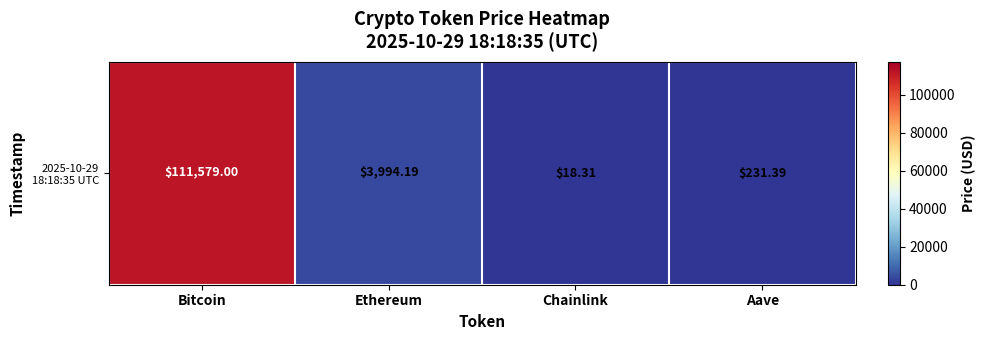

Count the number of data series in this chart.

1